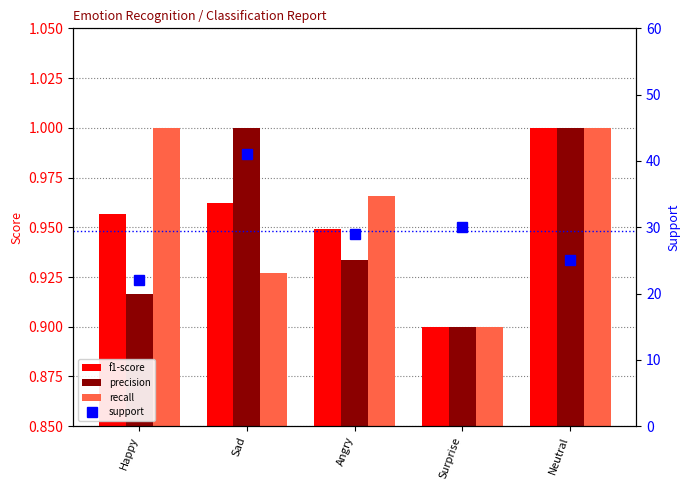

Does the chart contain stacked bars?

No